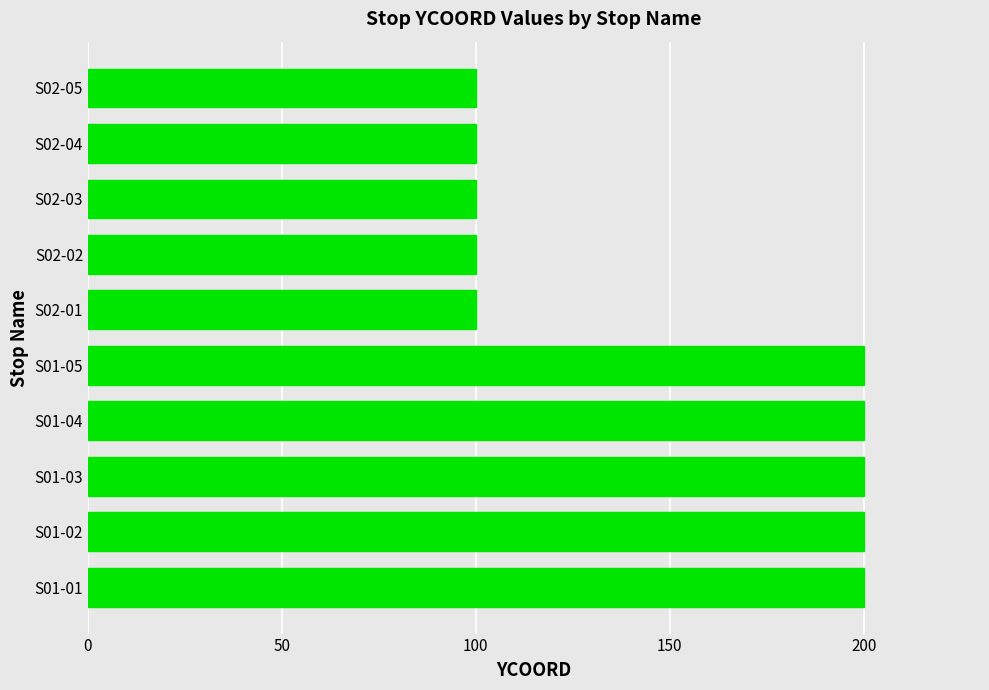

What is the average value?

150